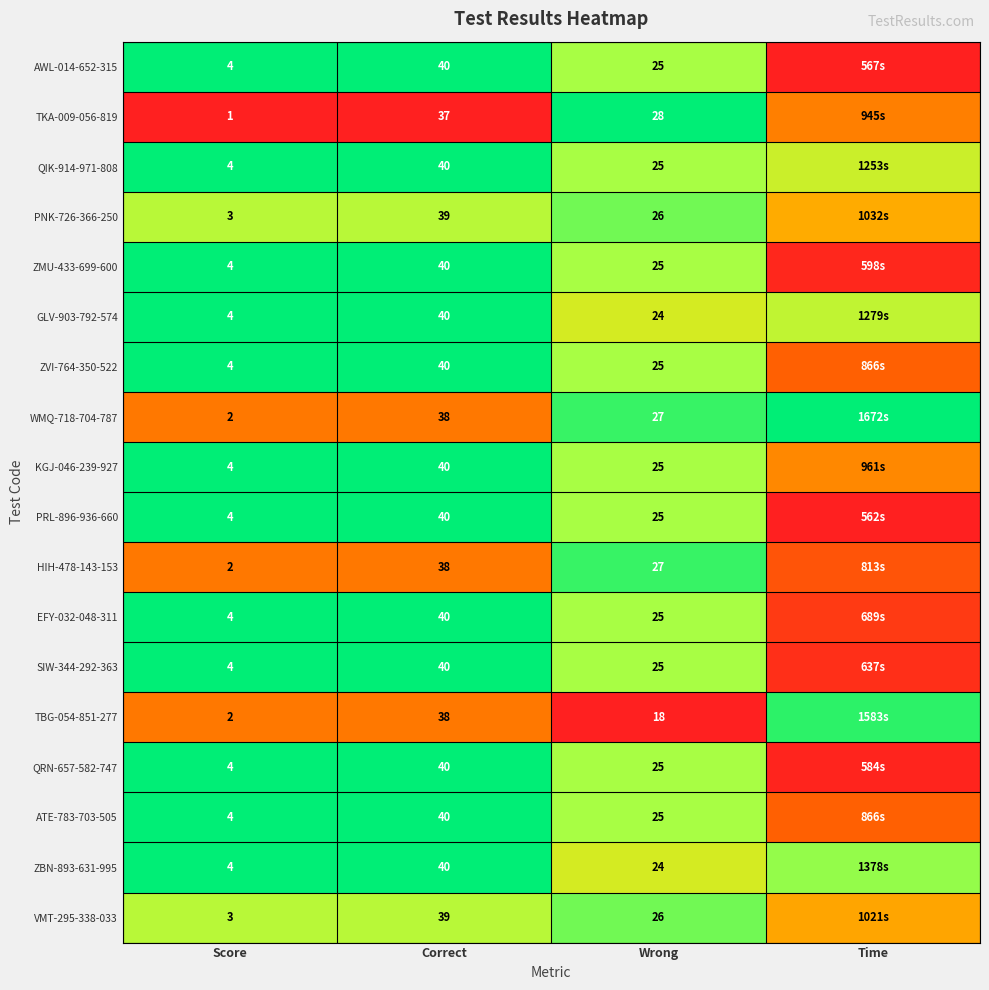

What is the total value across all series at Score?

61.0